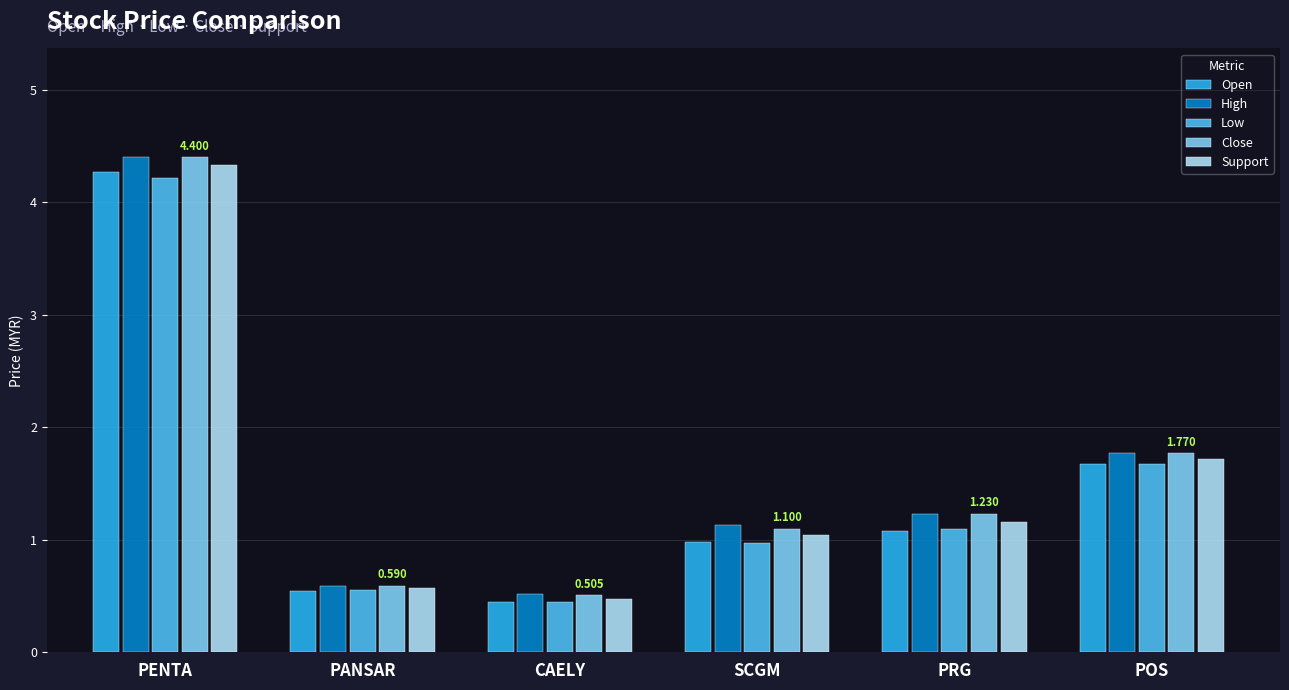

What are all the series names shown in the legend?

Open, High, Low, Close, Support